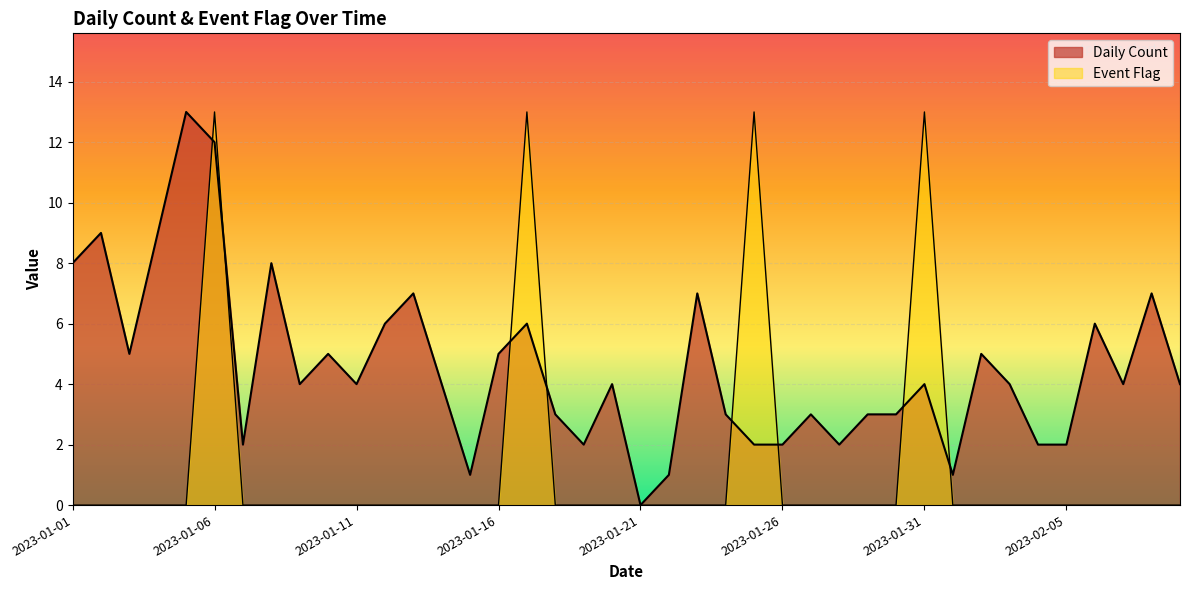

List the series in order of their peak value, lowest first.

Daily Count, Event Flag